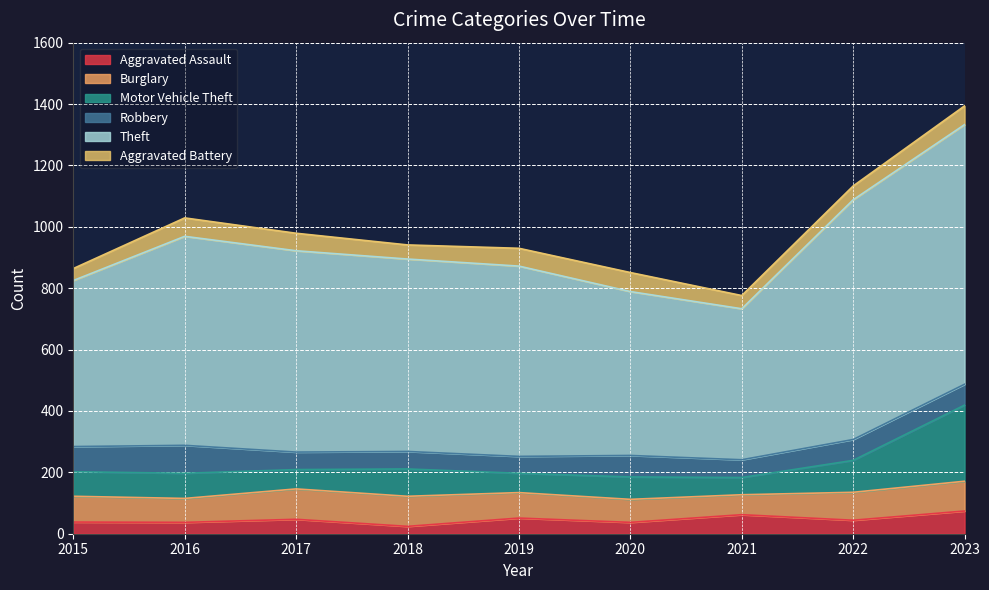

True or false: Motor Vehicle Theft has a value of 22 at 2019.

False